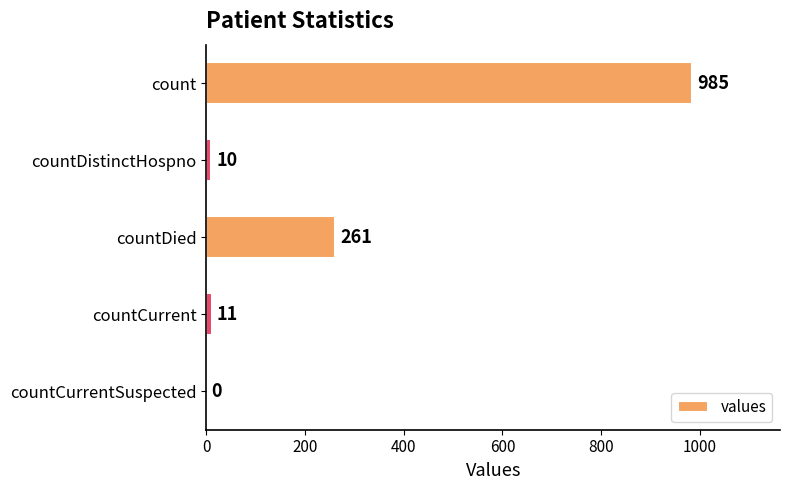

Are the bars horizontal?

Yes